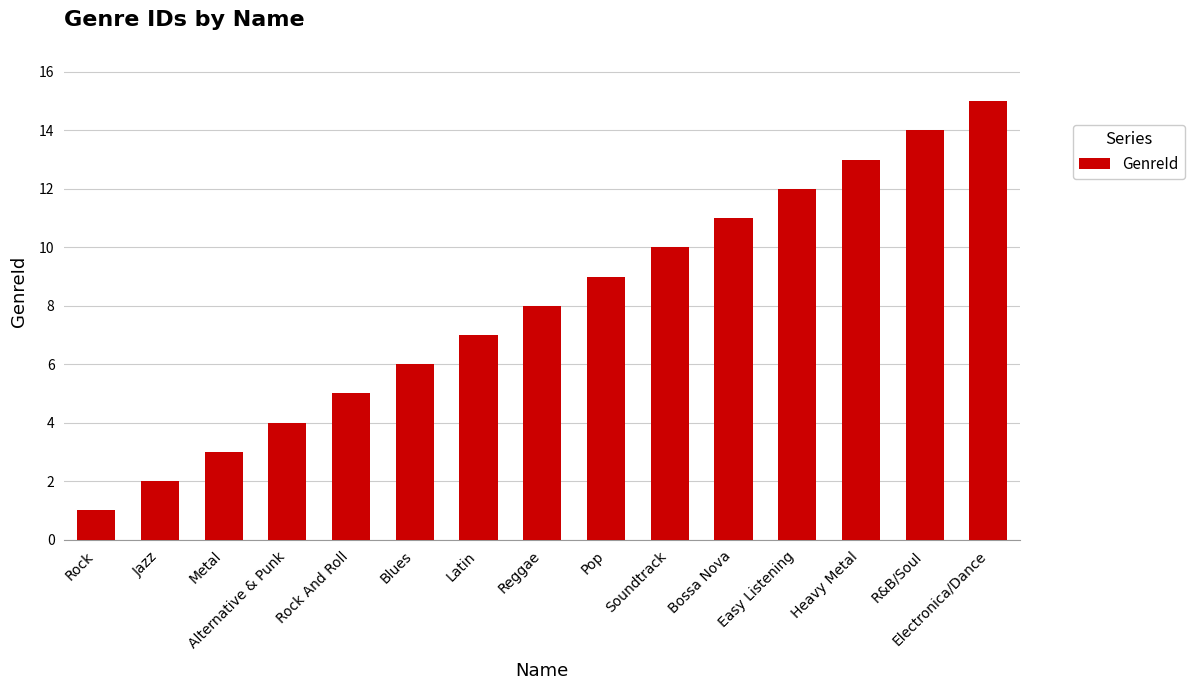

Are the bars grouped side by side (vs. stacked)?

No